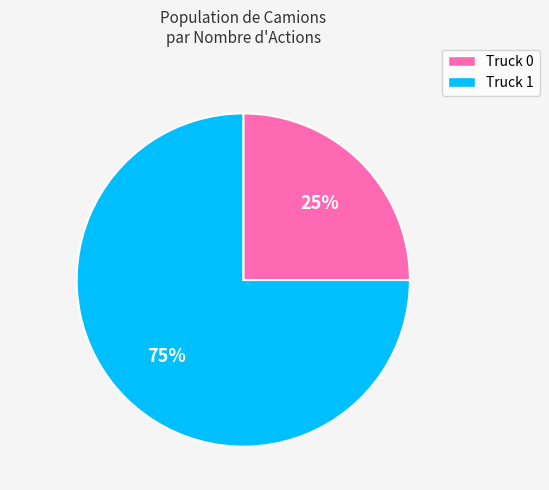

Which slice is the largest?

Truck 1